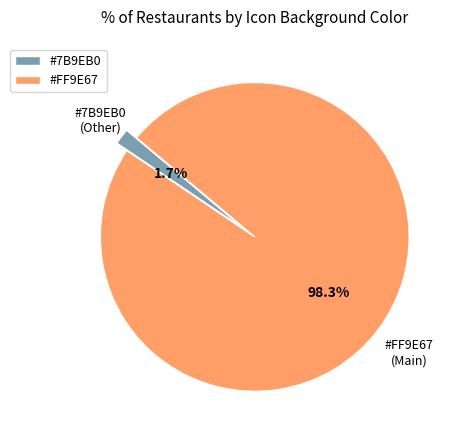

Does any single category account for the majority?

Yes